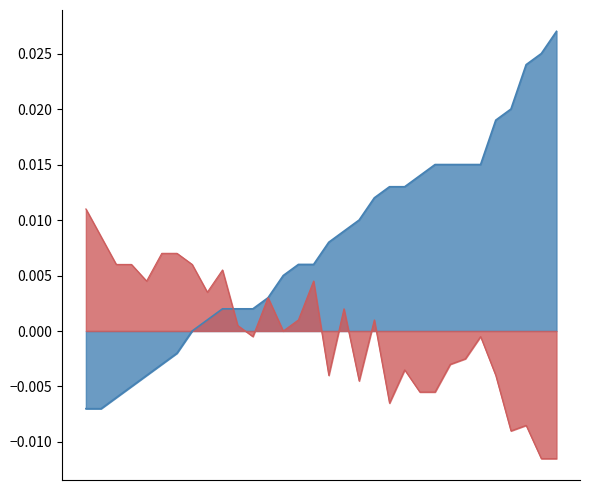

List the labels in order of value, largest first.

31, 30, 29, 28, 27, 23, 24, 25, 26, 22, 20, 21, 19, 18, 17, 16, 14, 15, 13, 12, 9, 10, 11, 8, 7, 6, 5, 4, 3, 2, 0, 1